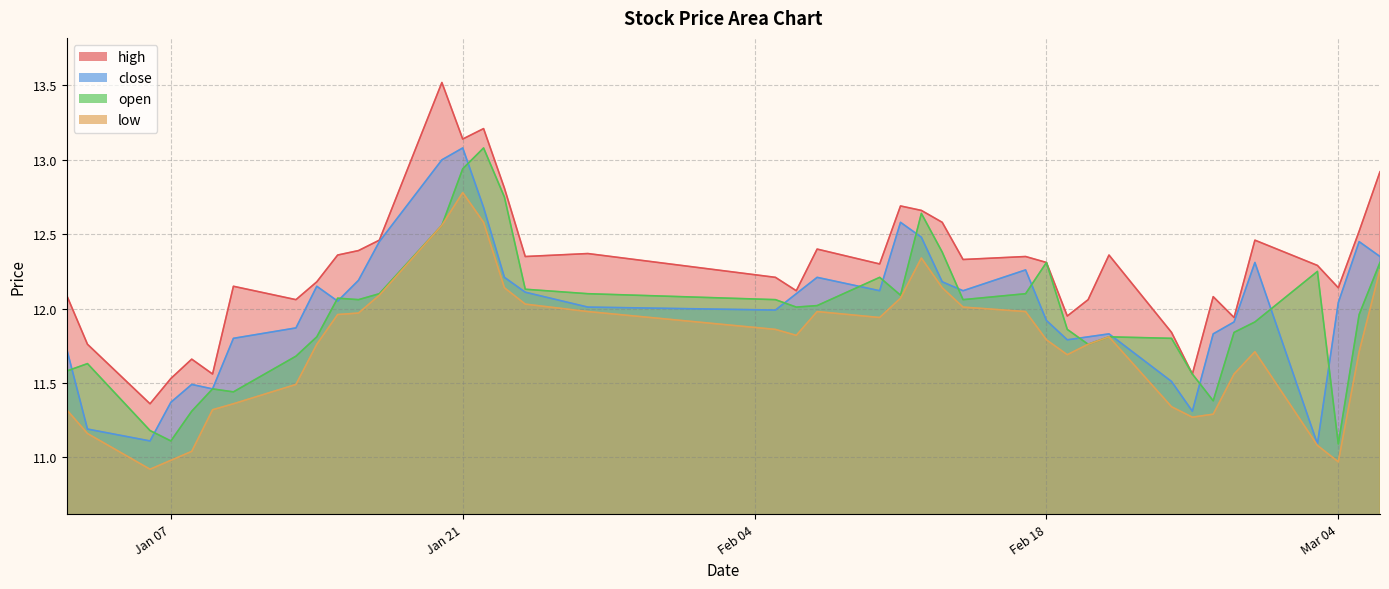

What is the greatest value displayed?

13.5